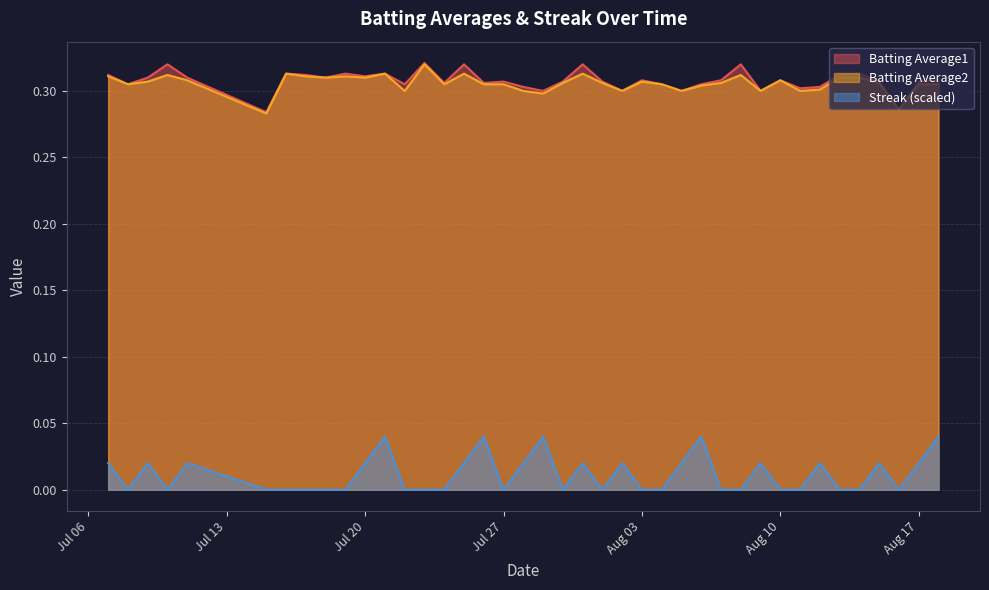

Read the Batting Average2 value at 2010-08-04.

0.3